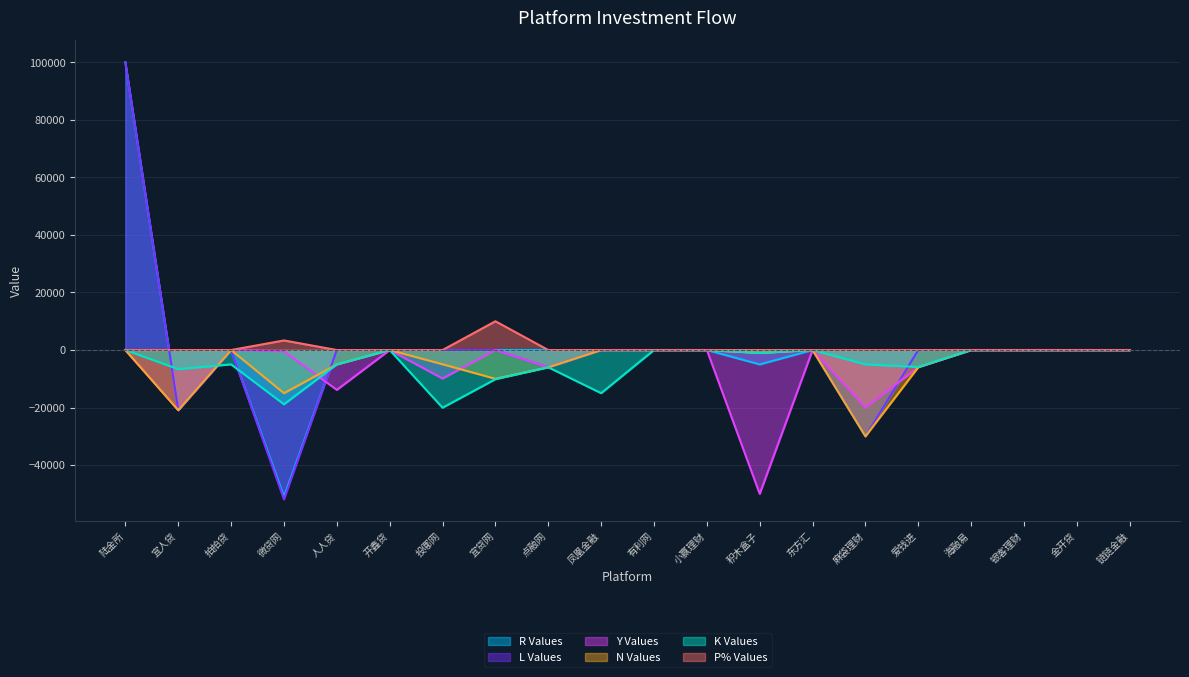

True or false: K and P intersect in this chart.

False